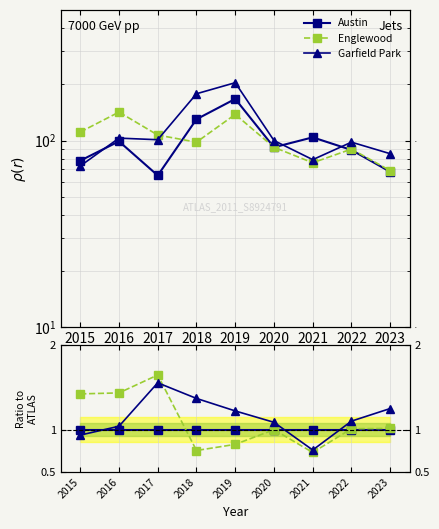

Reading left to right, transcribe all the data shown in this chart.

Austin: 2015=1.0	2016=1.0	2017=1.0	2018=1.0	2019=1.0	2020=1.0	2021=1.0	2022=1.0	2023=1.0
Englewood: 2015=1.4	2016=1.4	2017=1.6	2018=0.8	2019=0.8	2020=1.0	2021=0.7	2022=1.0	2023=1.0
Garfield Park: 2015=0.9	2016=1.0	2017=1.6	2018=1.4	2019=1.2	2020=1.1	2021=0.8	2022=1.1	2023=1.2